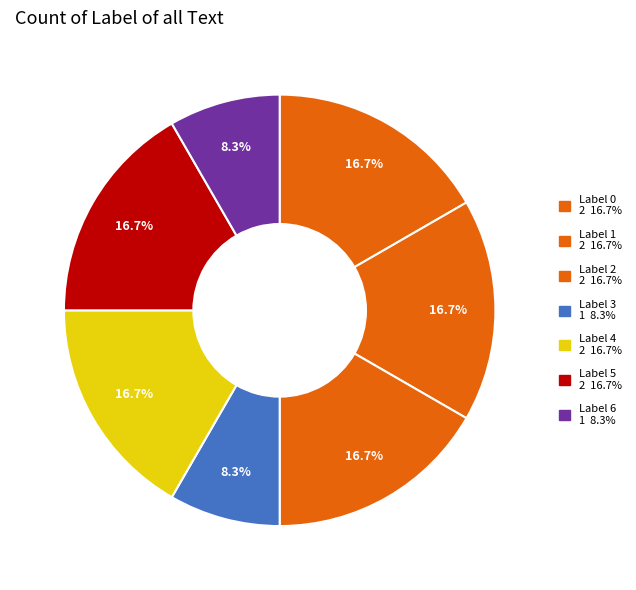

Does Label 2 represent more than half of the total?

No